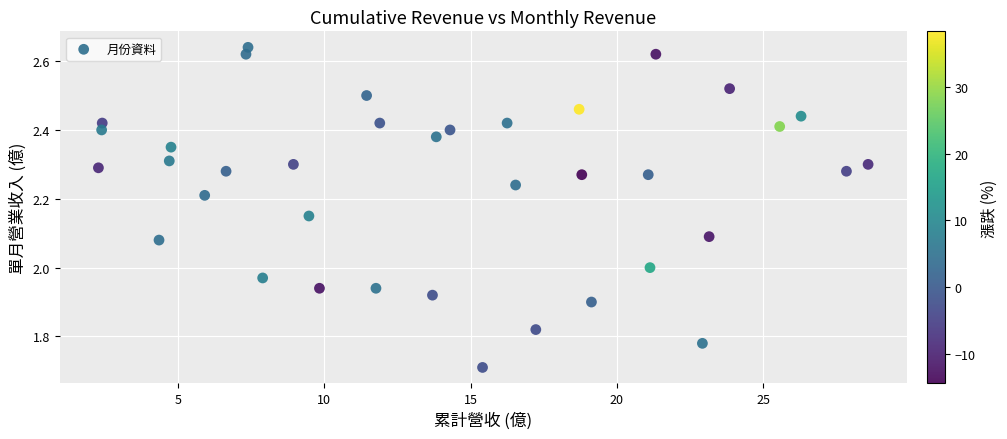

What is the range of X values (max minus min)?

26.3